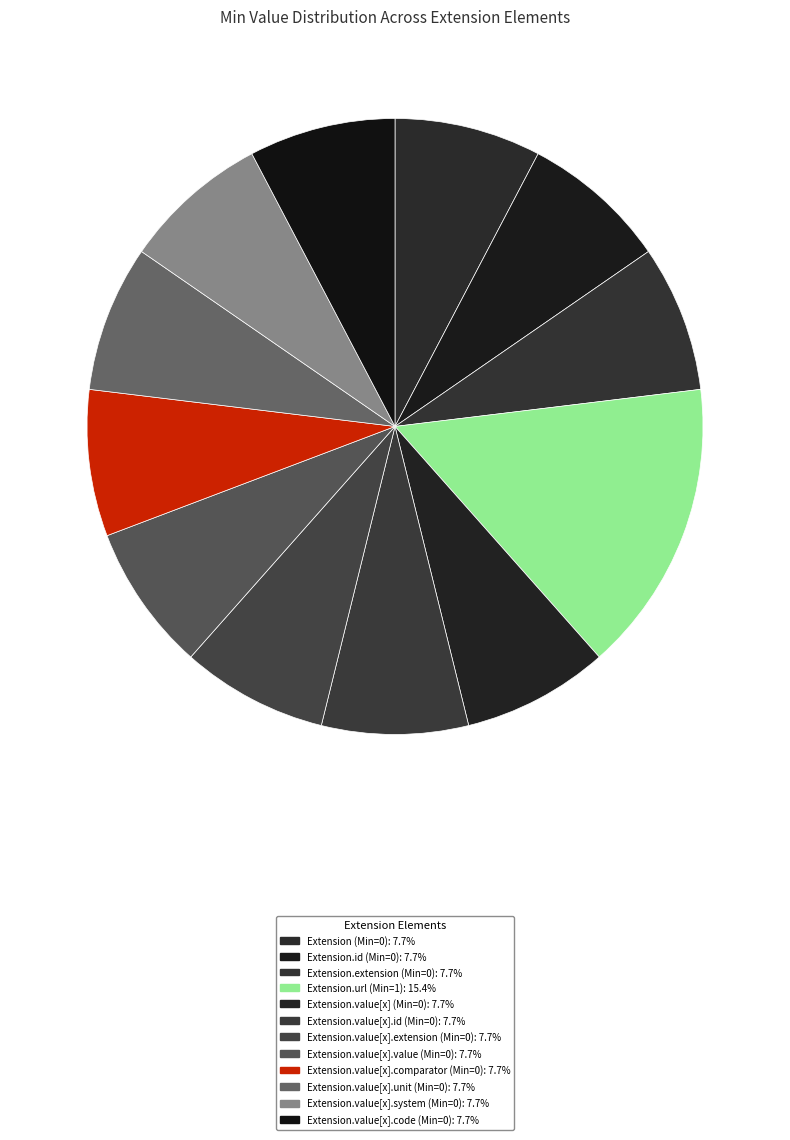

What is the smallest slice in the pie chart?

Extension